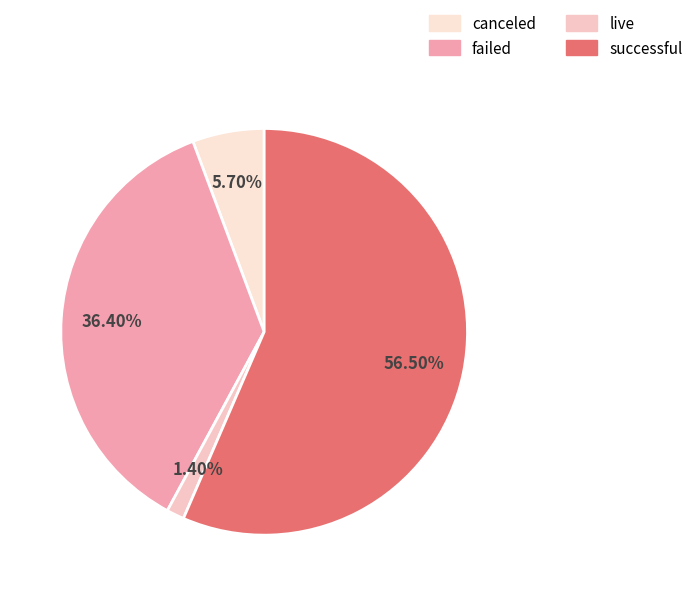

How many segments does this pie chart have?

4